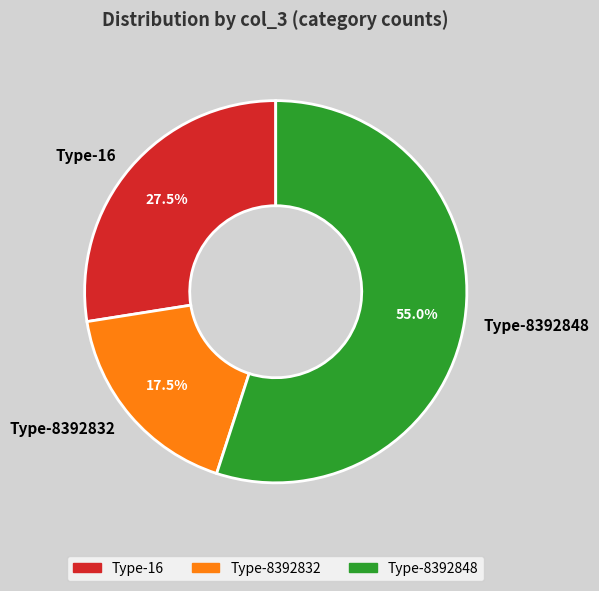

Which category accounts for the majority?

Type-8392848